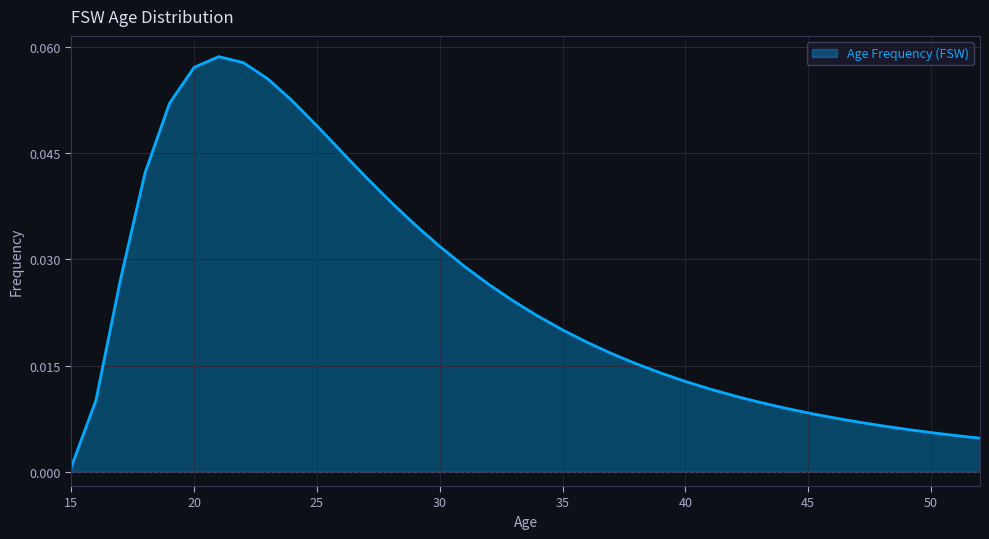

Rank the categories by value from lowest to highest.

15, 52, 51, 50, 49, 48, 47, 46, 45, 44, 43, 16, 42, 41, 40, 39, 38, 37, 36, 35, 34, 33, 32, 17, 31, 30, 29, 28, 27, 18, 26, 25, 19, 24, 23, 20, 22, 21